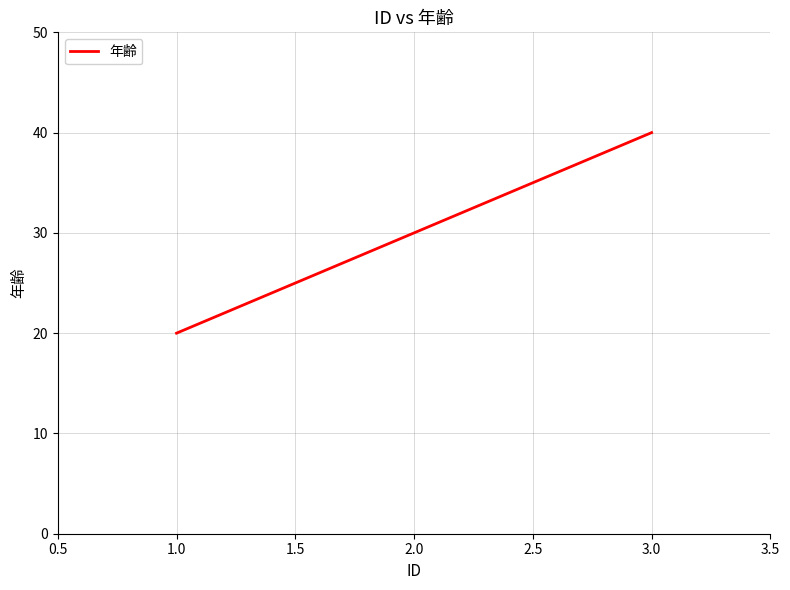

Approximately how many times larger is the value at 1.0 compared to 3.0?

0.5